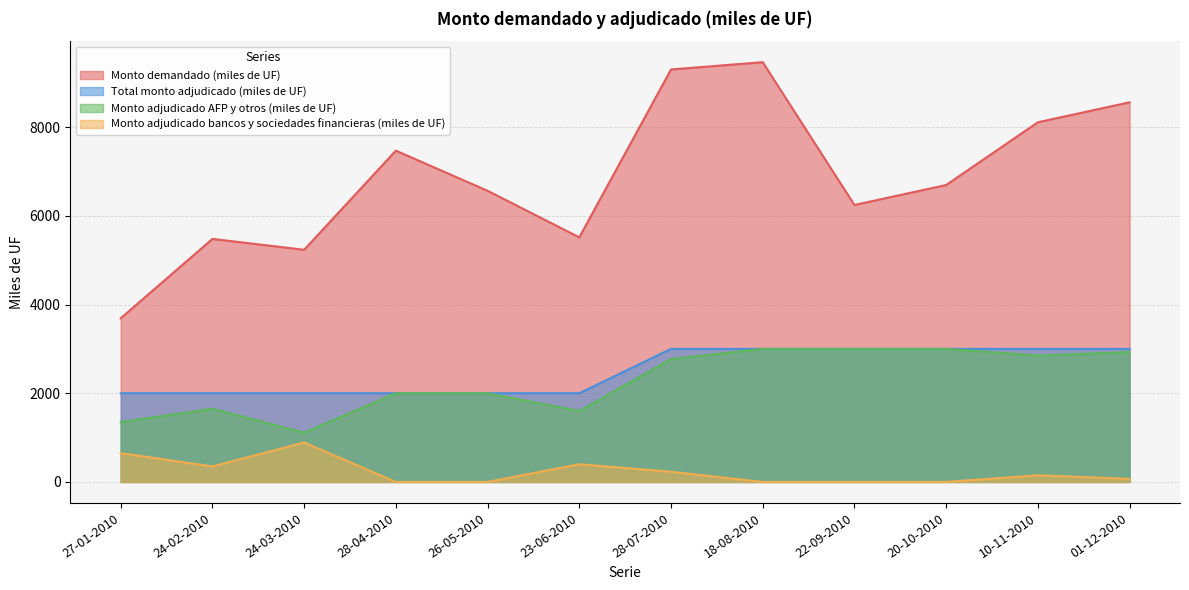

Rank the series by their maximum value, from lowest to highest.

Monto adjudicado bancos y sociedades financieras (miles de UF), Total monto adjudicado (miles de UF), Monto adjudicado AFP y otros (miles de UF), Monto demandado (miles de UF)